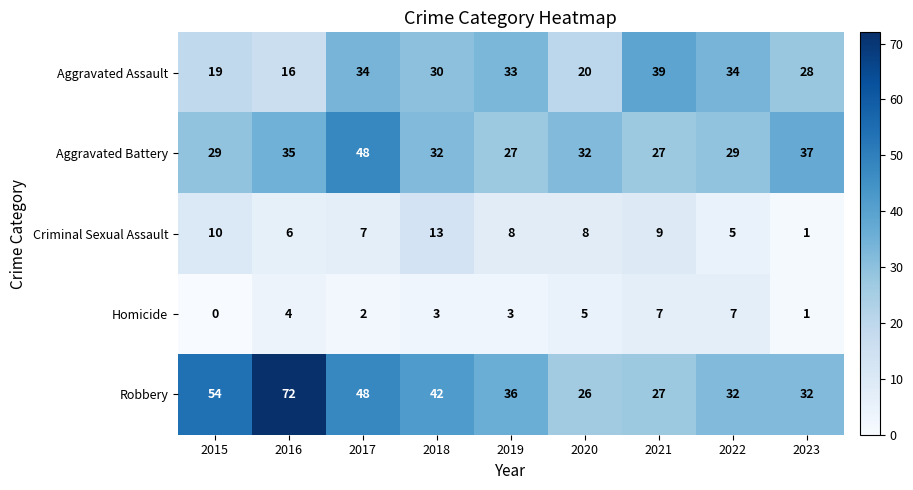

At how many categories does at least one series exceed 63?

1